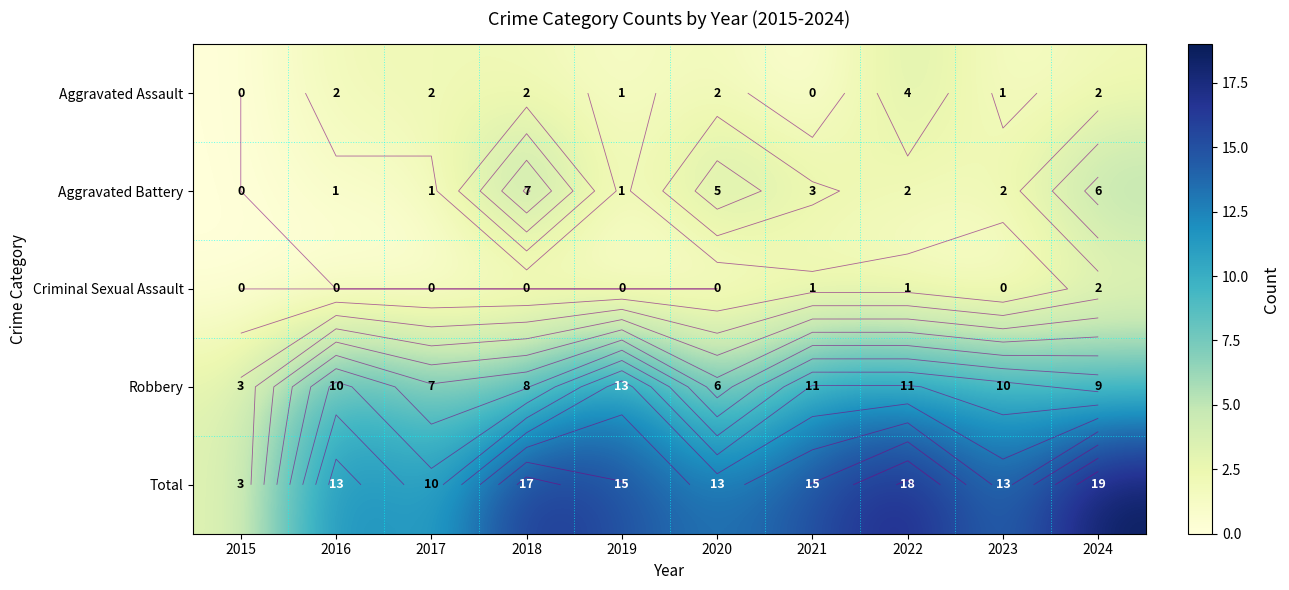

Which series has the largest range (max minus min)?

Total